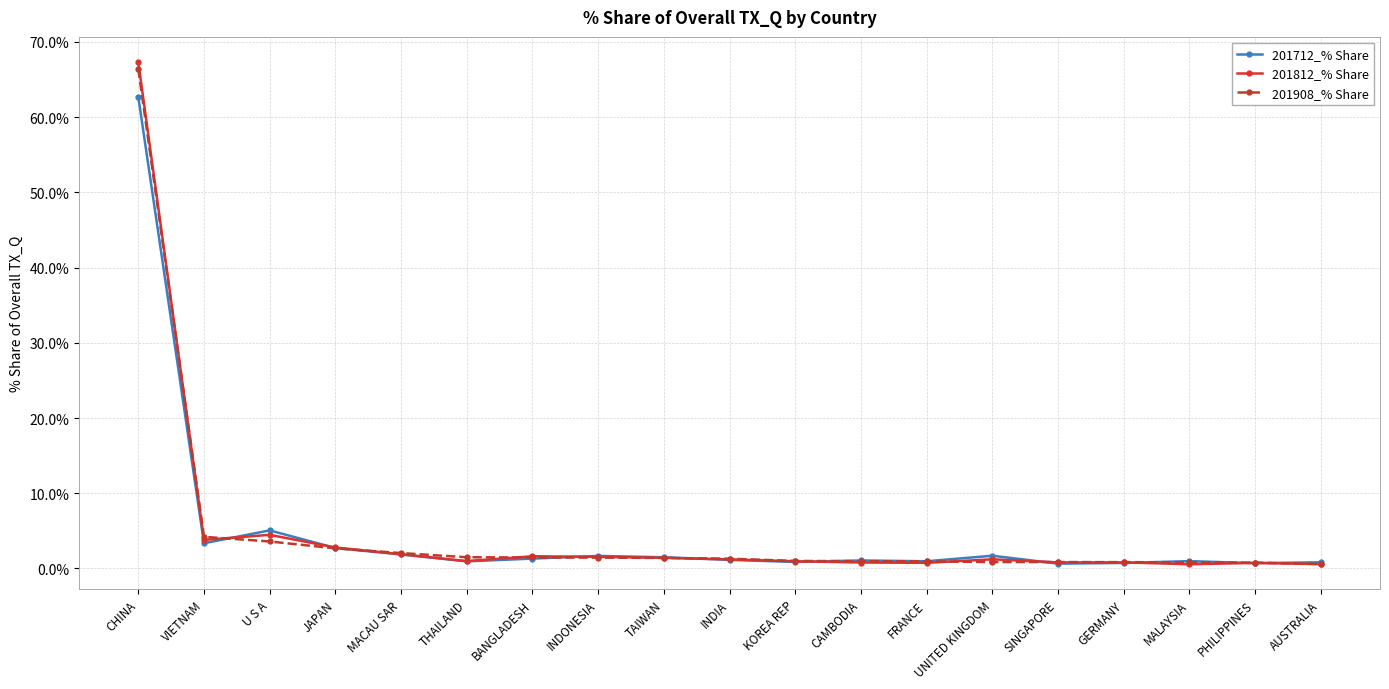

At which category does the chart reach its peak across all series?

CHINA